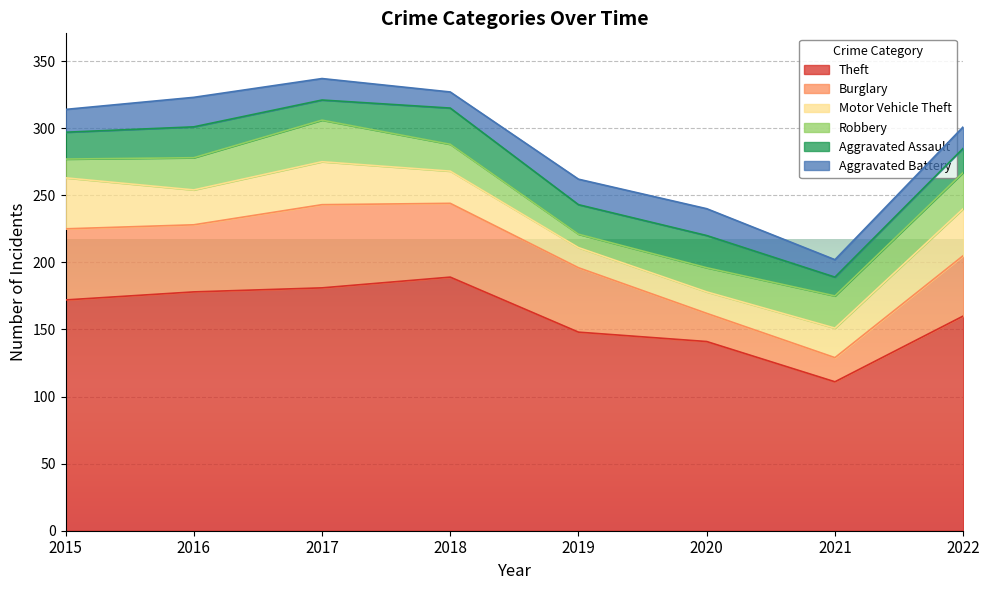

How many interior local valleys does the Aggravated Battery series have?

2